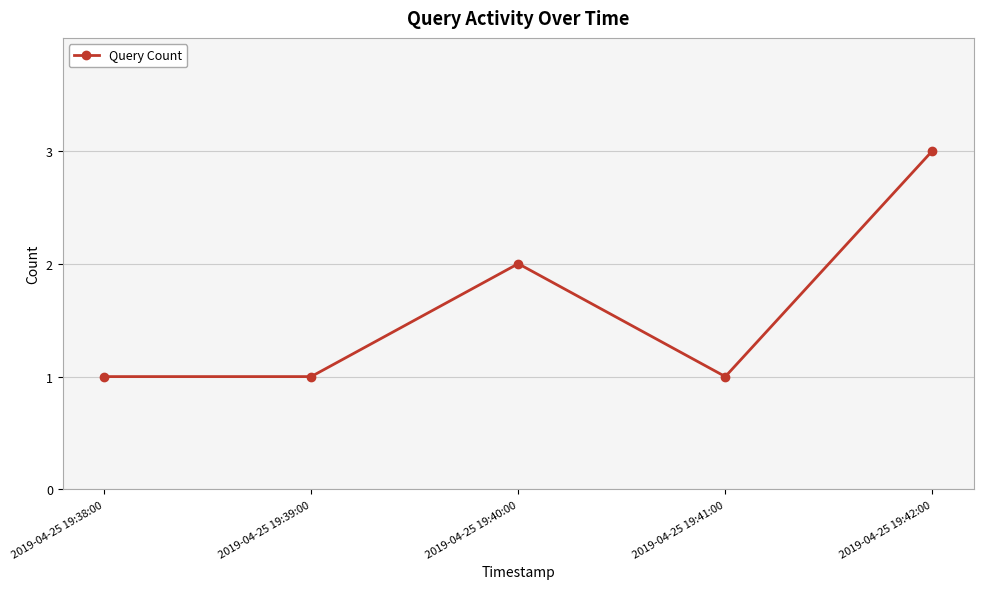

What is the maximum value shown in the chart?

3